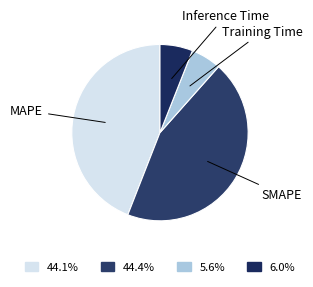

Rank the categories by value from lowest to highest.

Training Time, Inference Time, MAPE, SMAPE